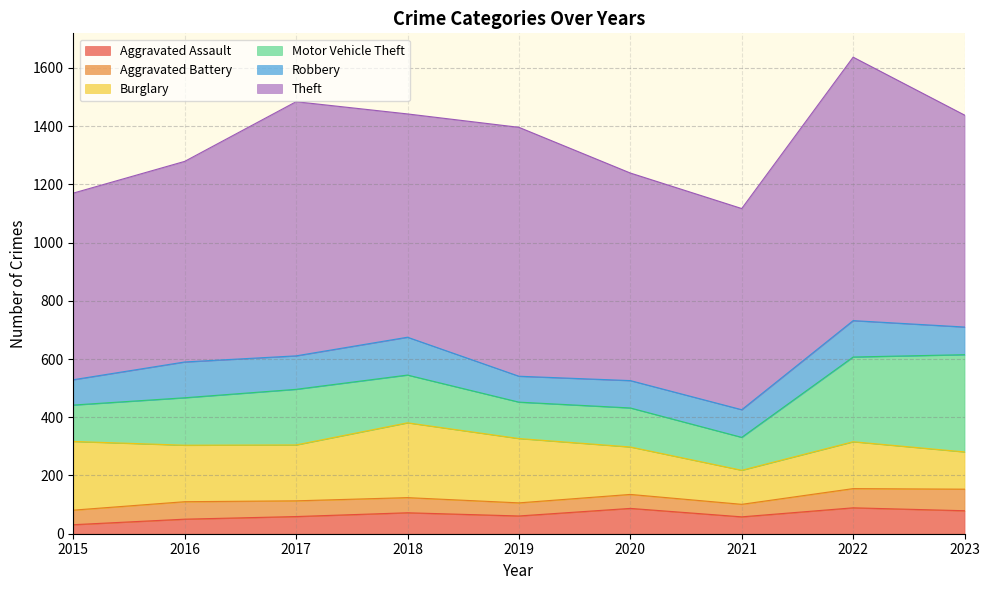

Is it true that Aggravated Assault equals 56 at 2022?

False